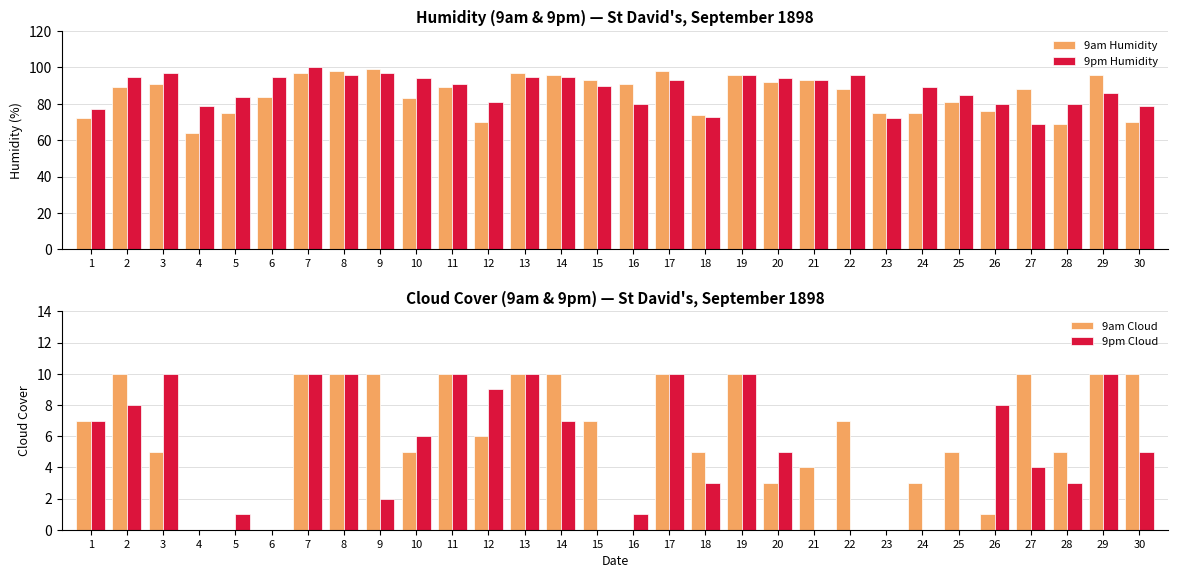

What is the highest value of the 9pm Humidity series?

100